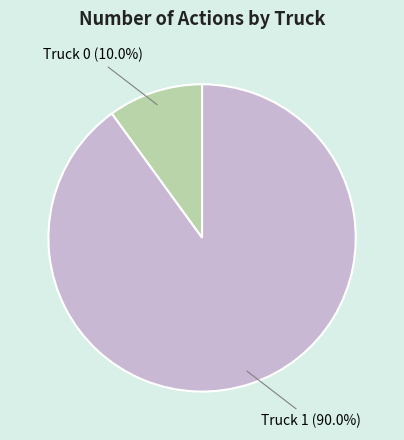

To the nearest percent, what is the average slice percentage?

50%